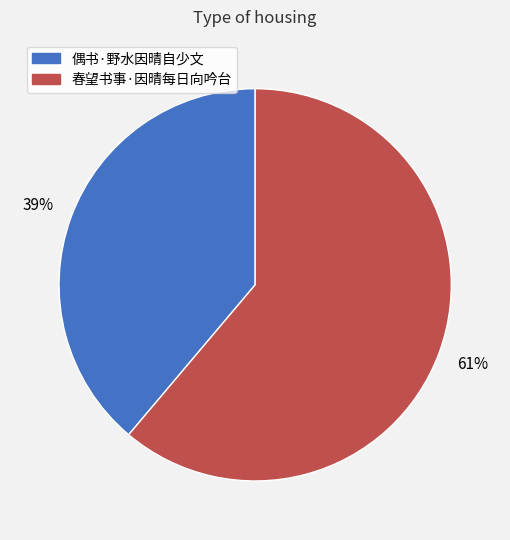

Rank the categories by value from lowest to highest.

偶书·野水因晴自少文, 春望书事·因晴每日向吟台